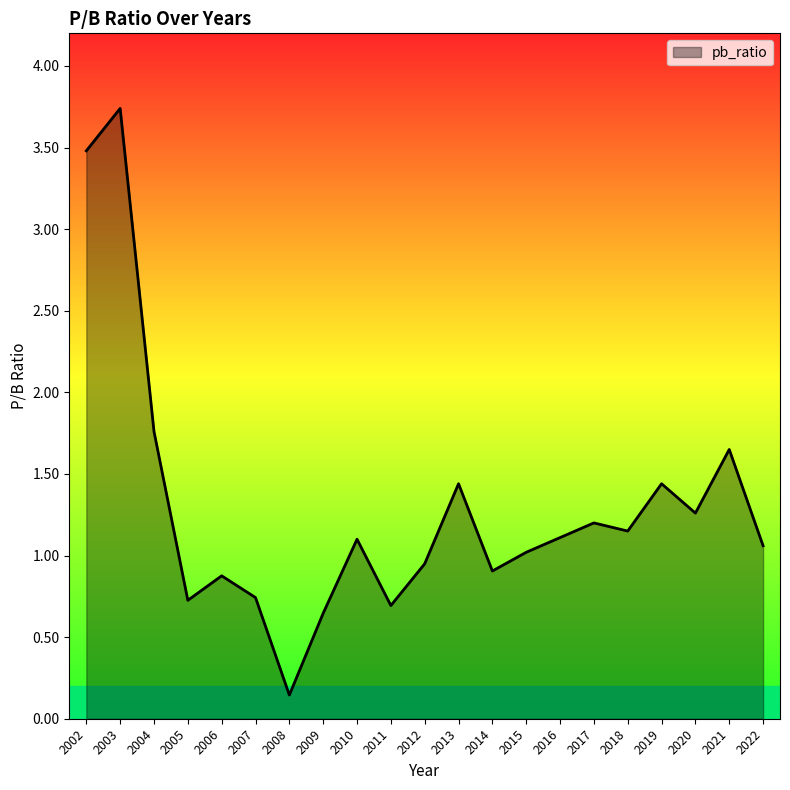

What is the ratio of the value at 2019 to the value at 2018?

1.3